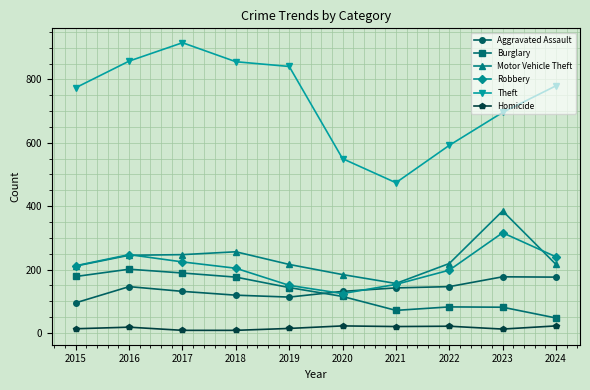

What value does the Theft series have at 2016, to the nearest 5?

860